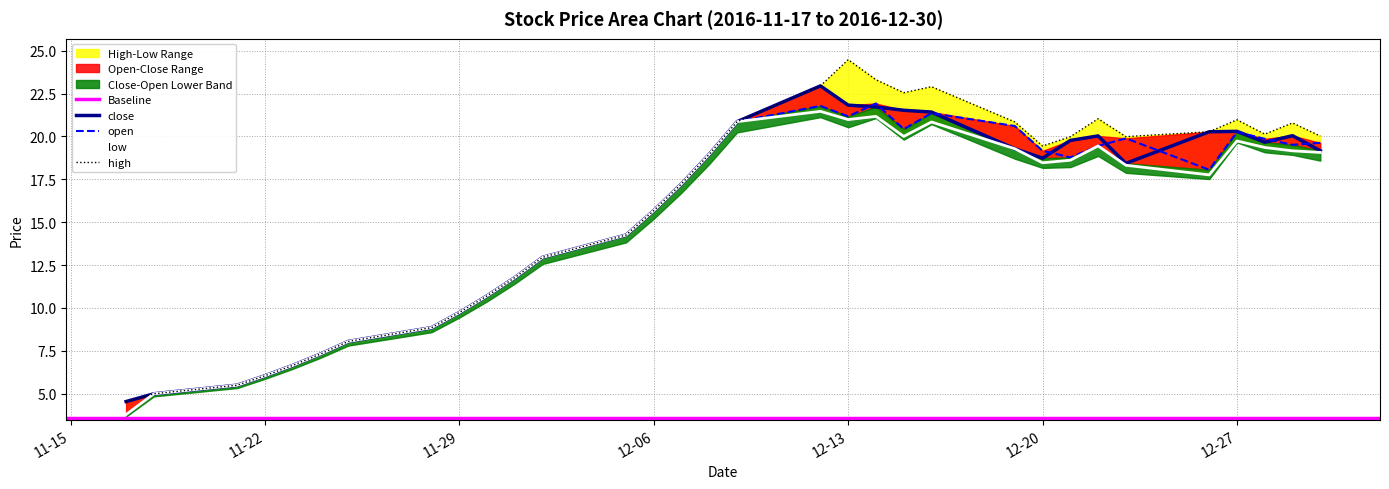

Rank the series by their average value, from highest to lowest.

high, close, open, low